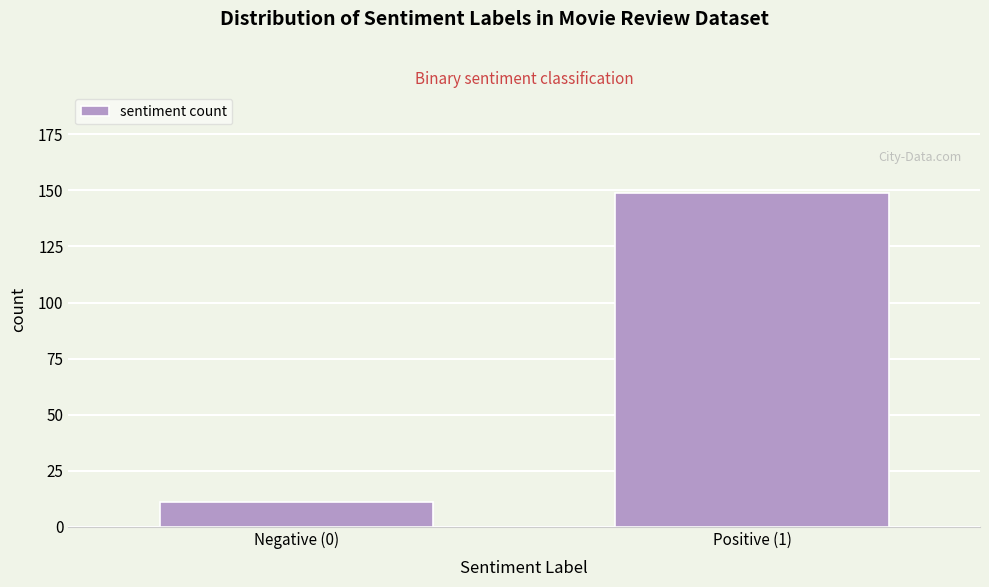

Reading left to right, extract all data points from this chart.

11	149